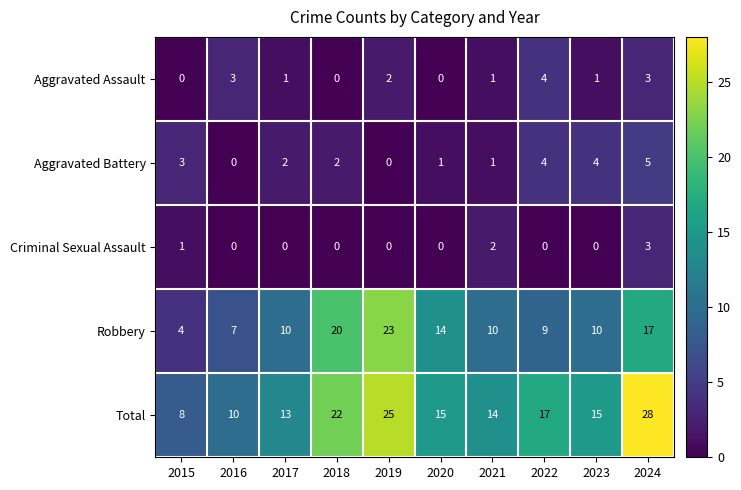

Where is Robbery nearest to the value 13?

2020